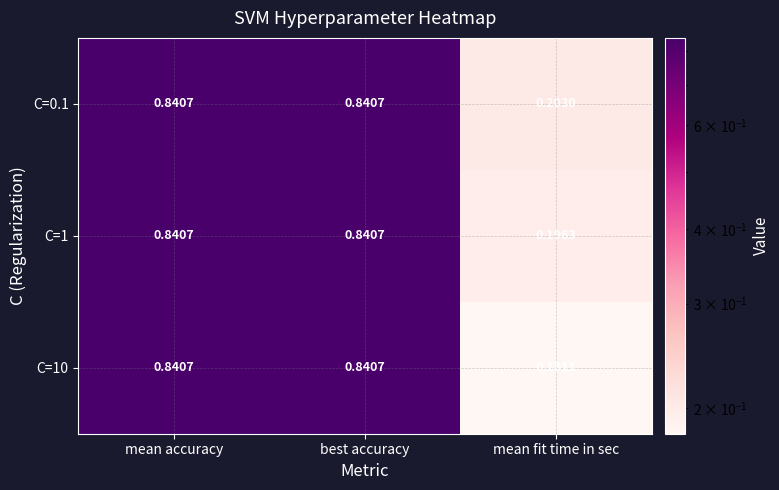

At which label does C=1 reach its minimum?

mean fit time in sec